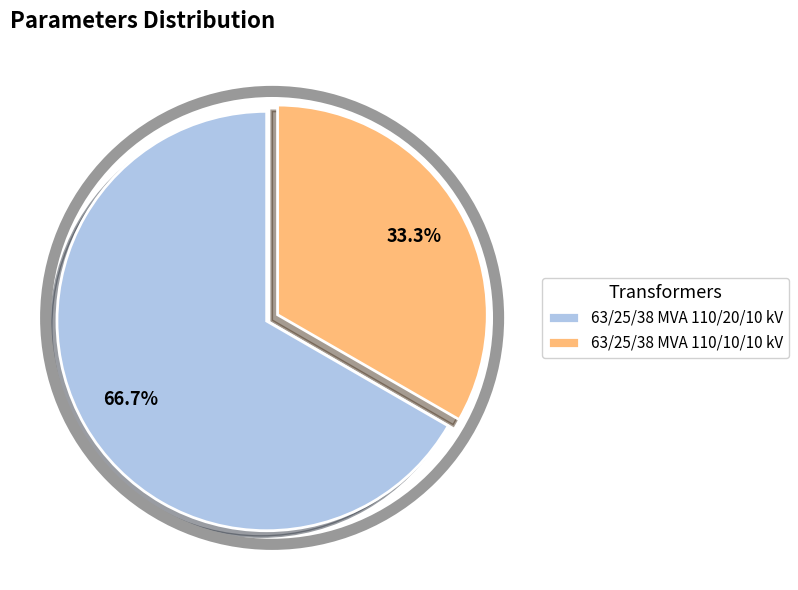

To the nearest percent, what percentage of the pie is 63/25/38 MVA 110/20/10 kV?

67%